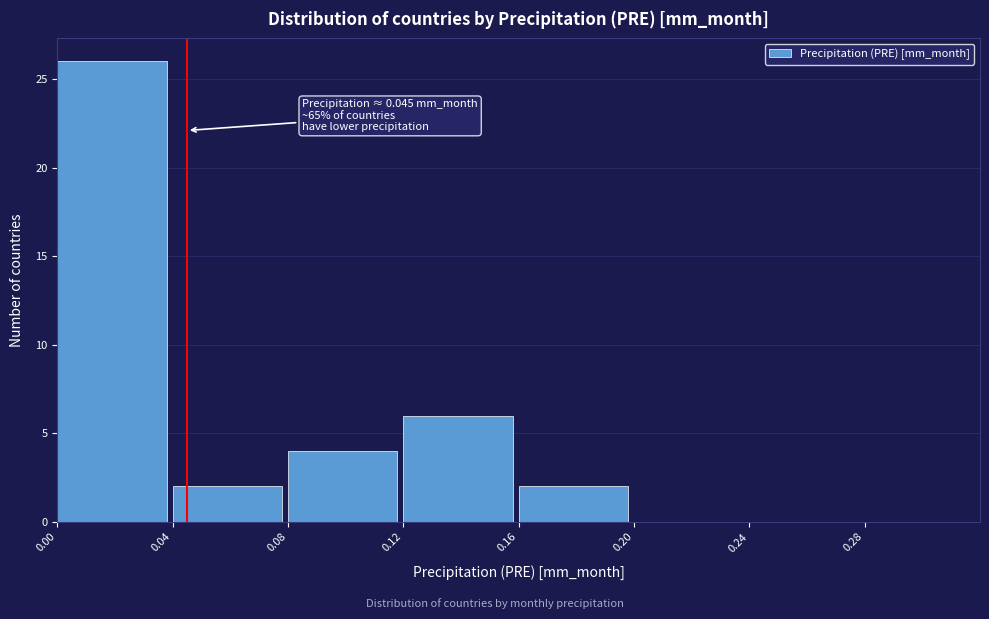

Which range on the x-axis has the tallest bar?

0.00 to 0.04